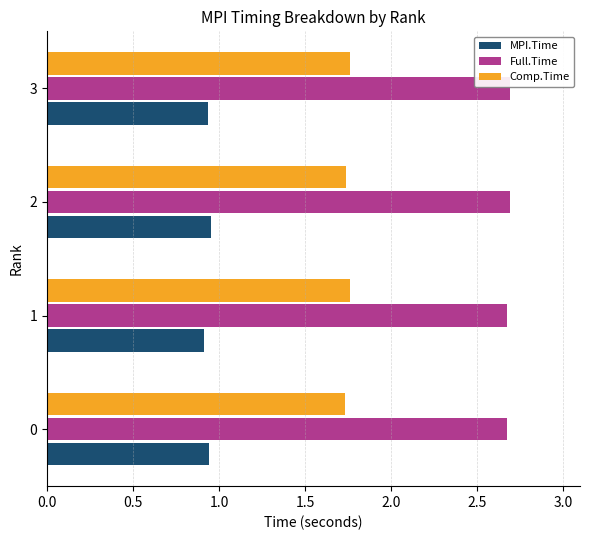

What is the total value across all series at 3?

5.4